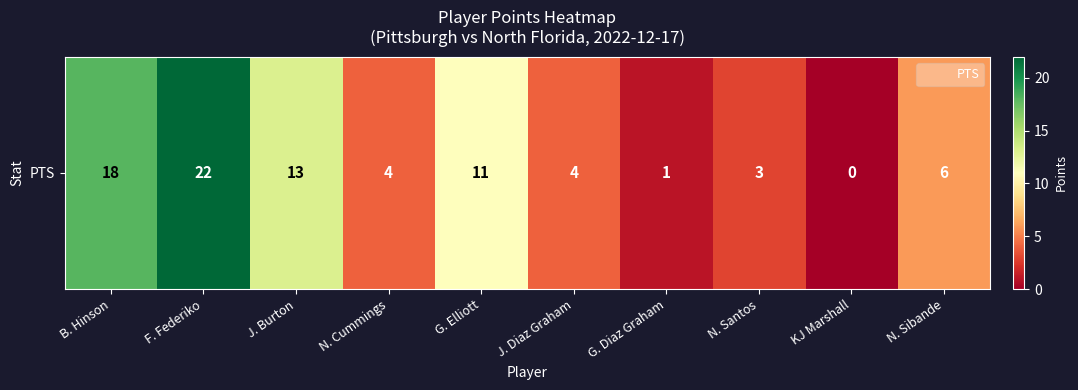

The chart shows a value of 13 at J. Burton. True or false?

True